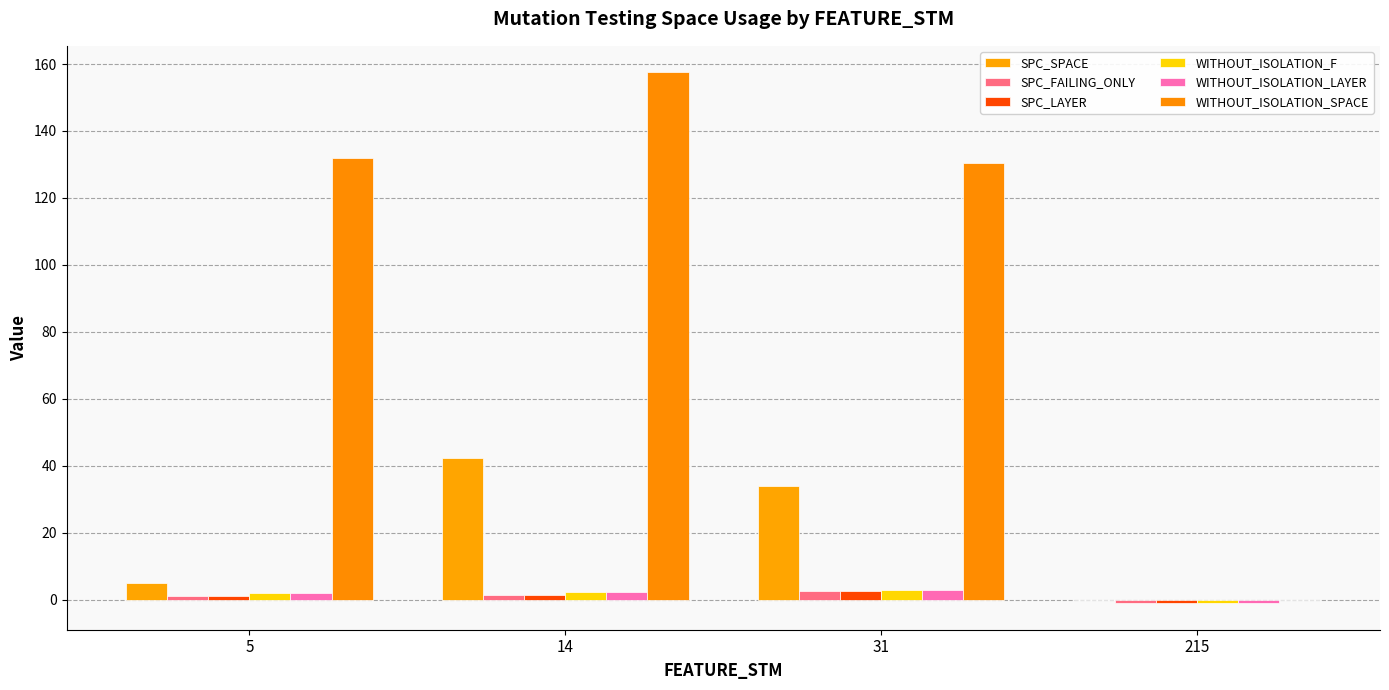

Where is WITHOUT_ISOLATION_SPACE nearest to the value 78?

31